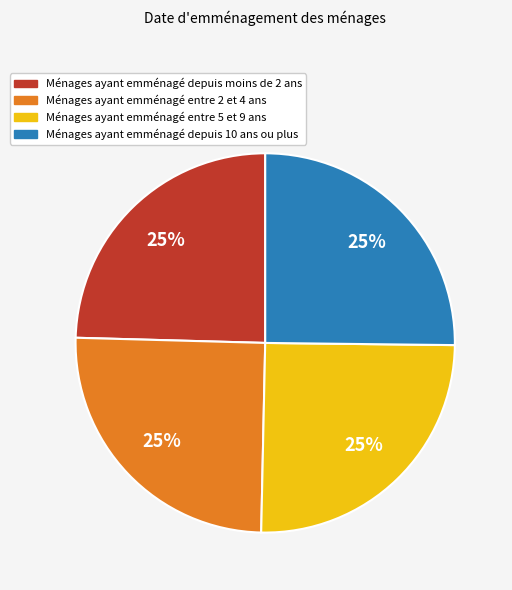

To the nearest percent, what is the average slice percentage?

25%